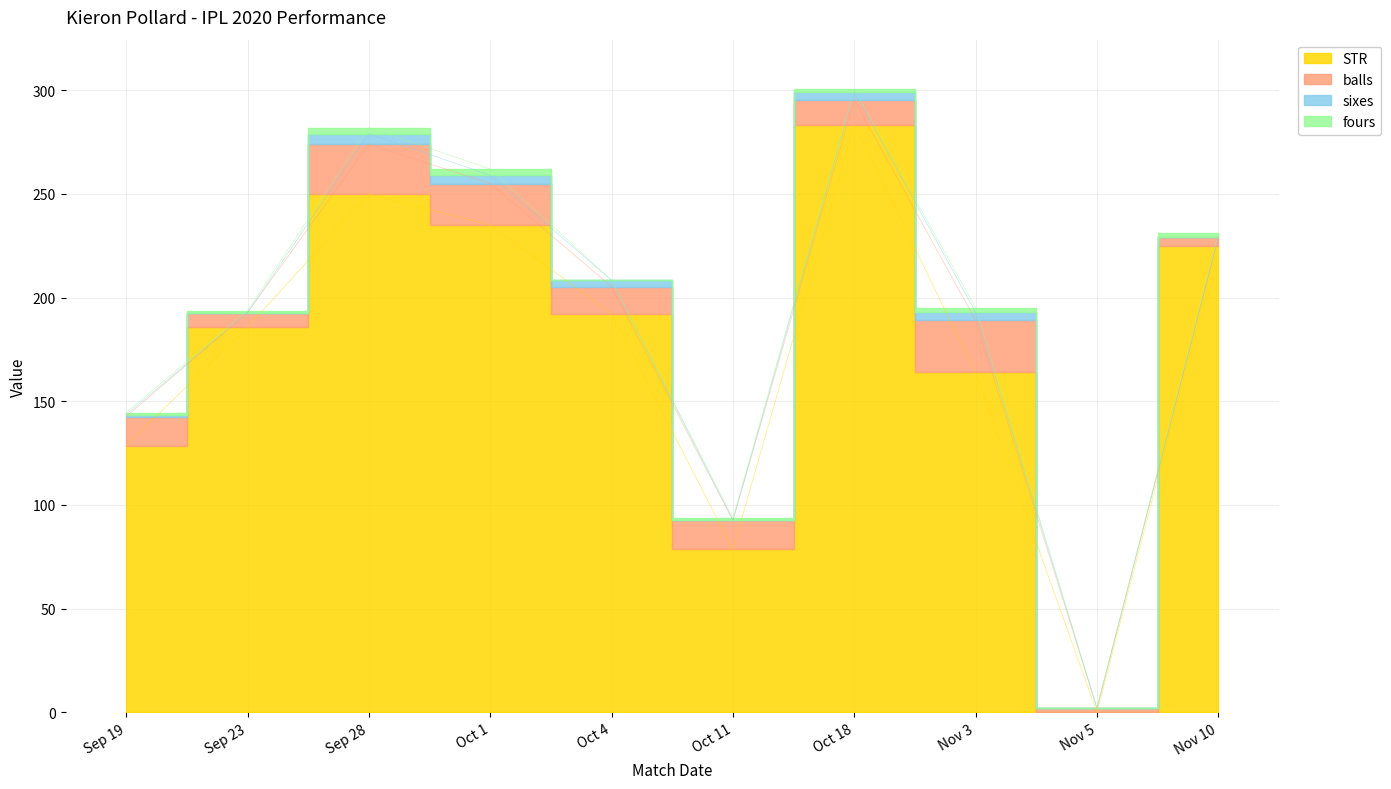

Where is the first local minimum for sixes?

Sep 23